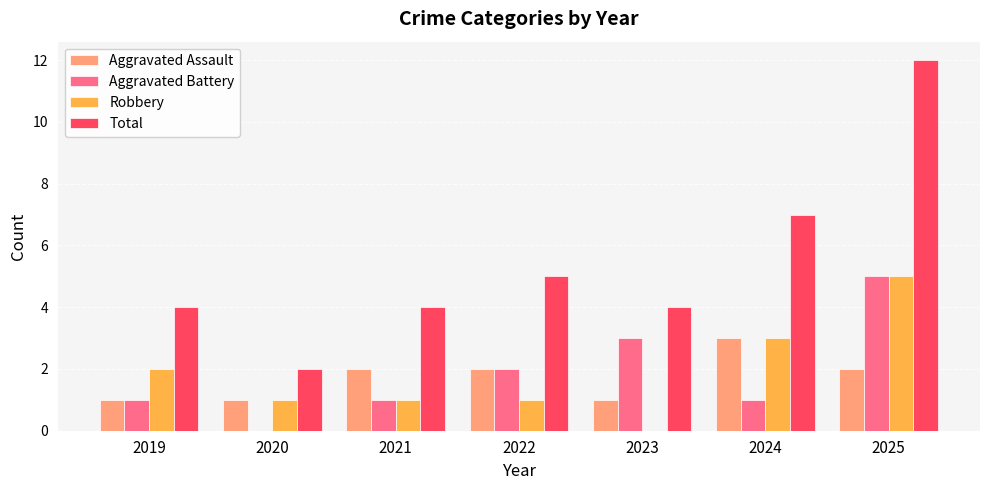

What is the highest value of the Total series?

12